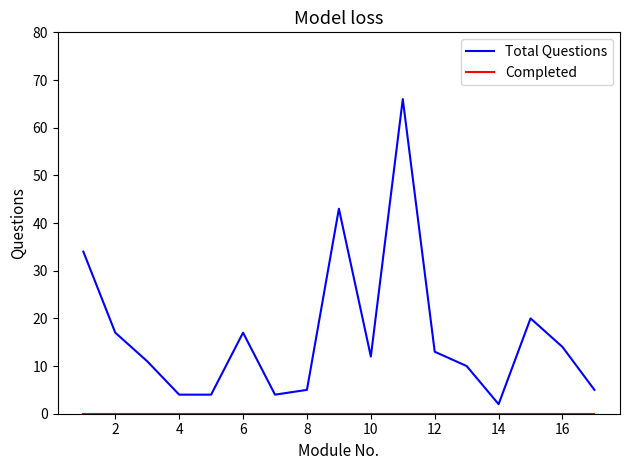

What is the maximum value for Total Questions?

66